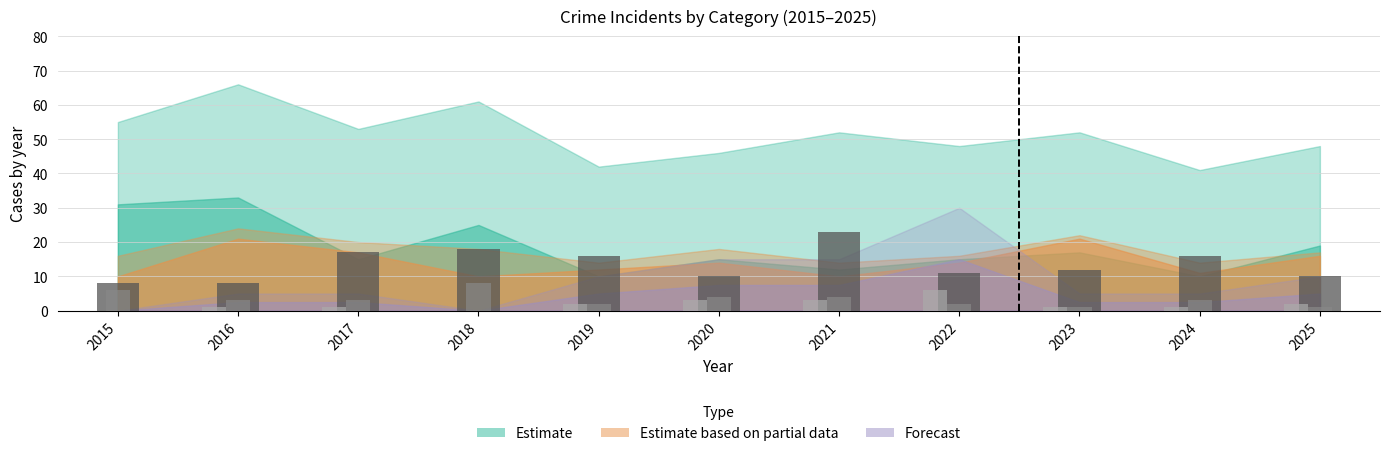

Are the bars horizontal?

No